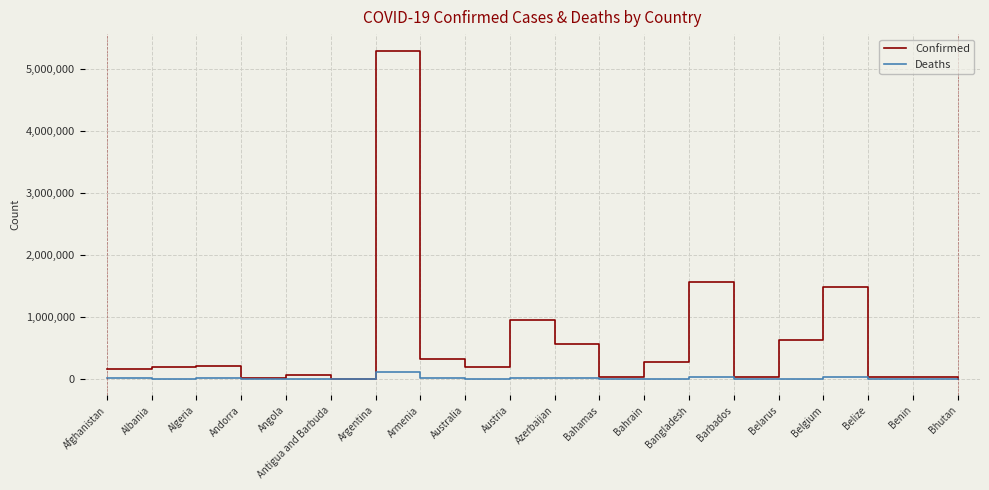

Which series has the widest spread of values?

Confirmed